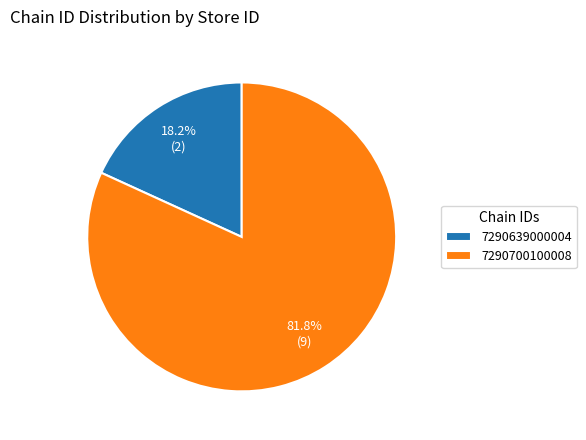

Is it true that 7290700100008 is 82% of the pie?

True